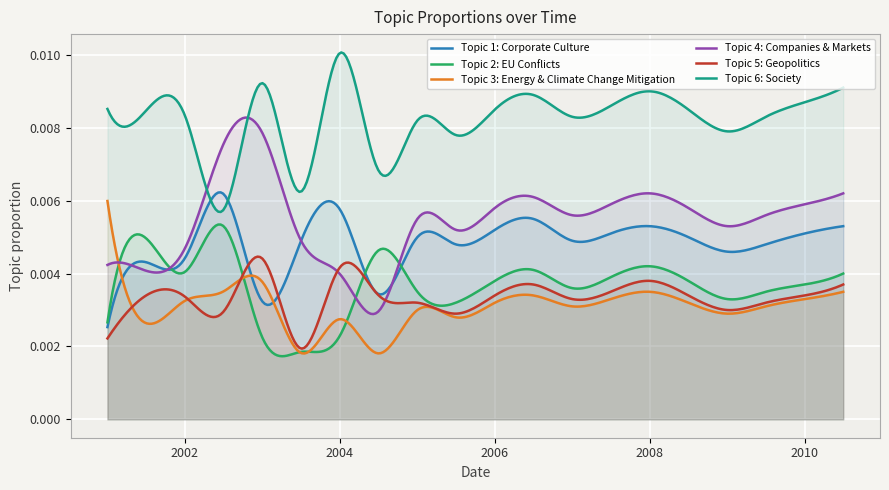

True or false: Topic 3: Energy & Climate Change Mitigation and Topic 5: Geopolitics intersect in this chart.

True